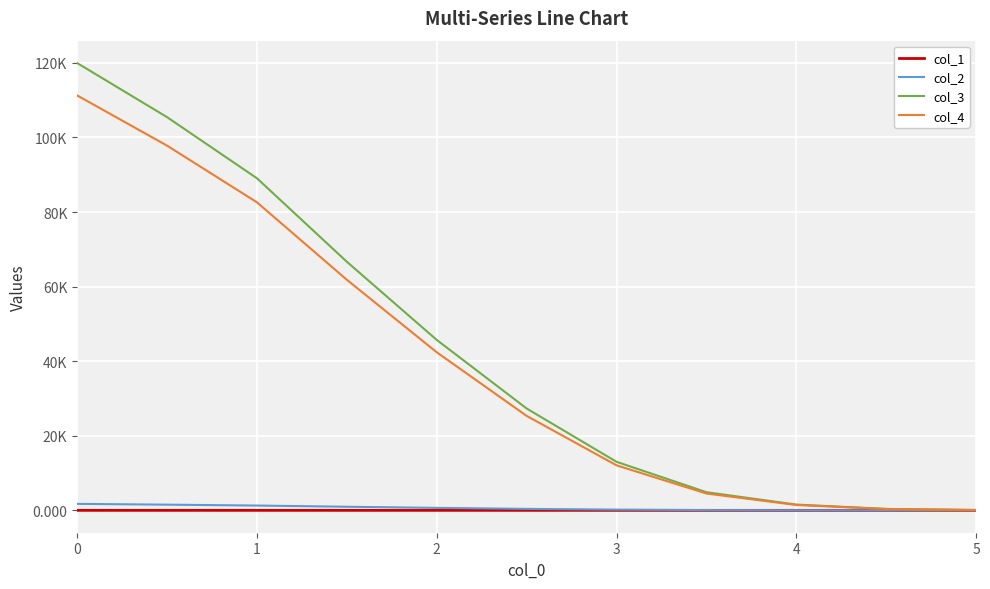

Does the chart have visible grid lines?

Yes